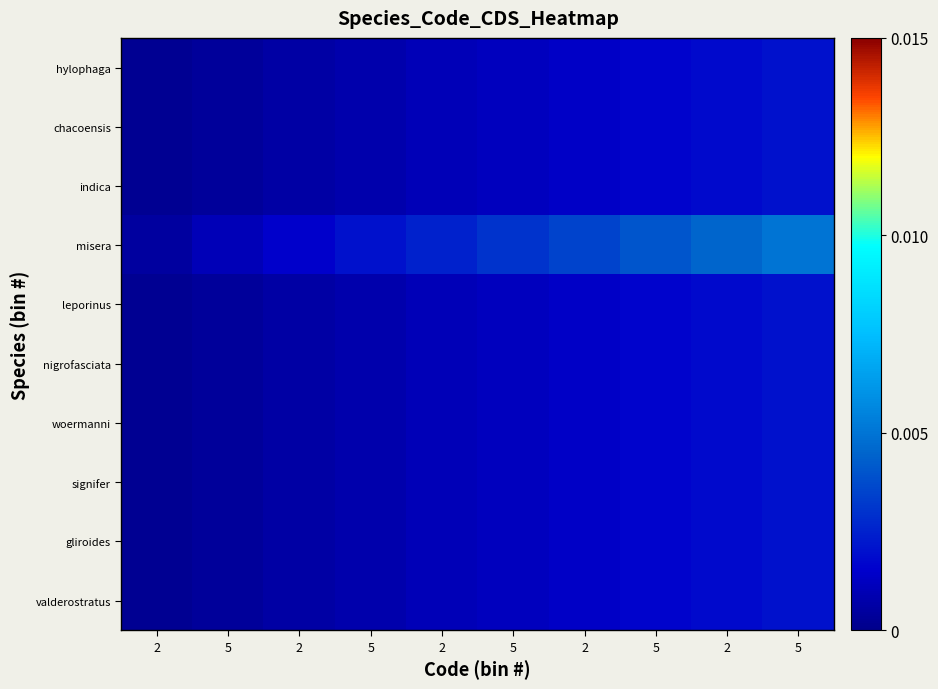

How many categories are shown in the chart?

10